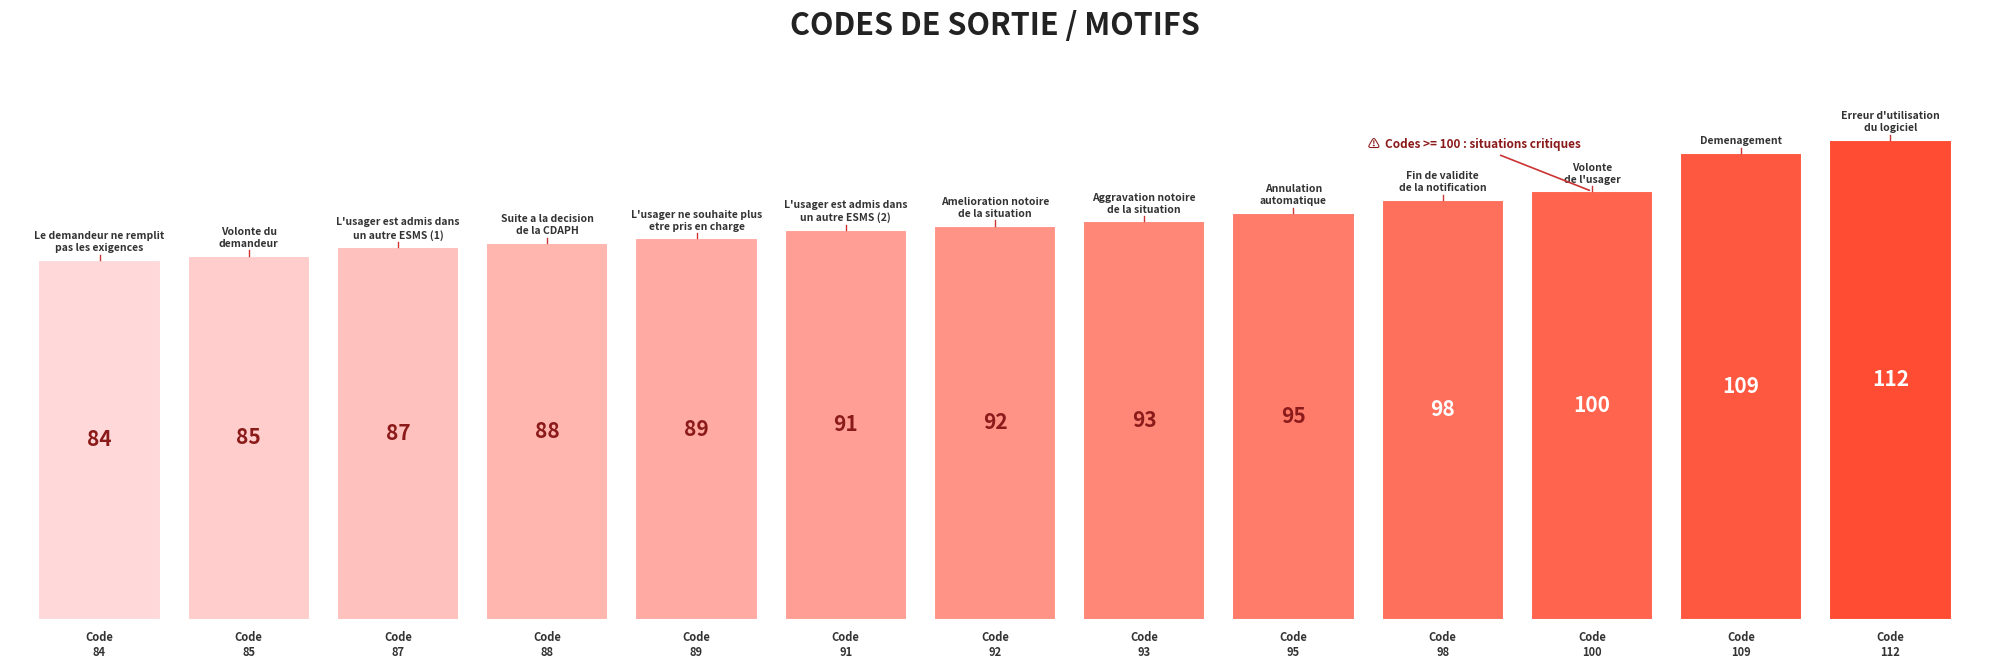

What is the sum of all values?

1223